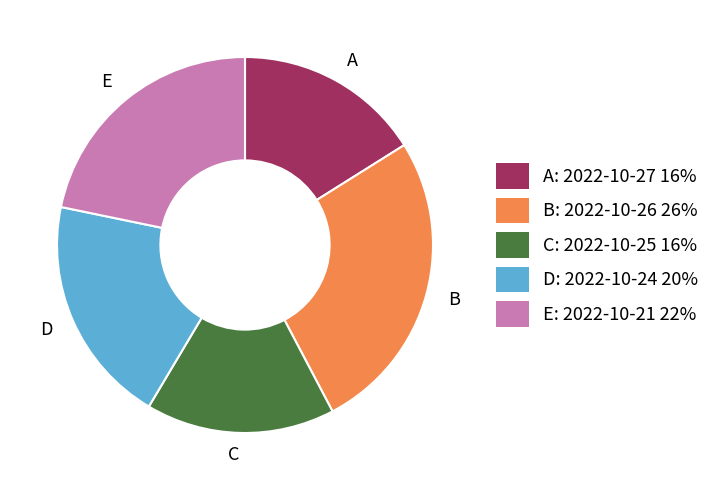

Which category has the biggest portion of the pie?

B